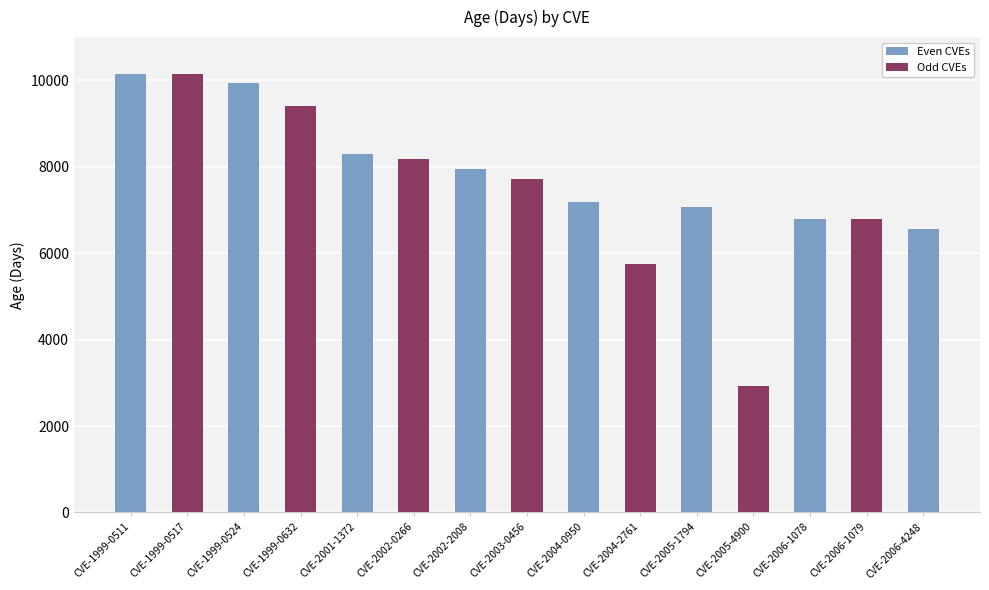

What position from the right is CVE-1999-0517?

14